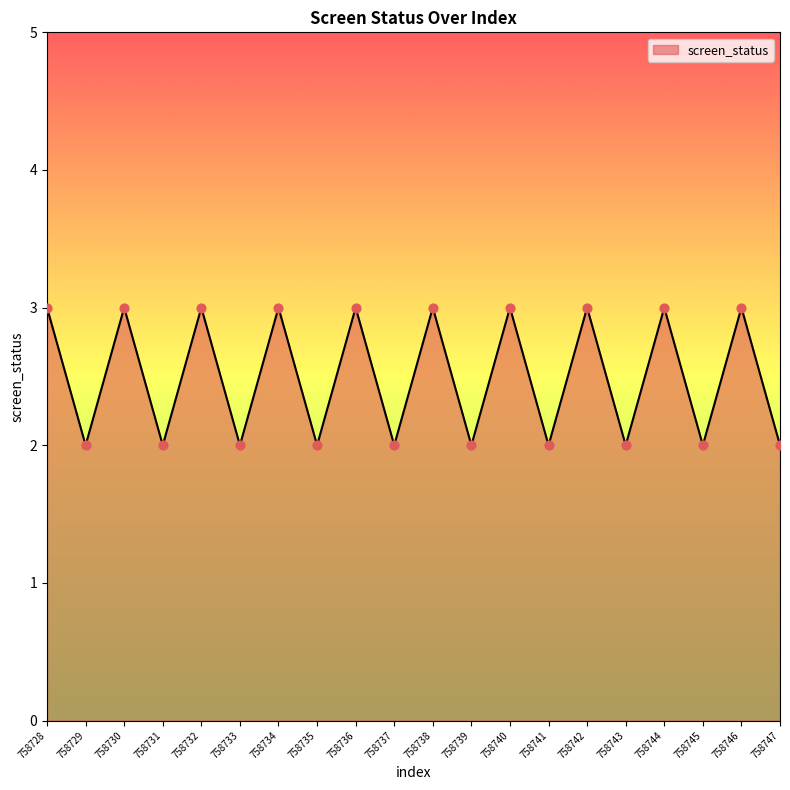

Which has a higher value, 758736 or 758743?

758736